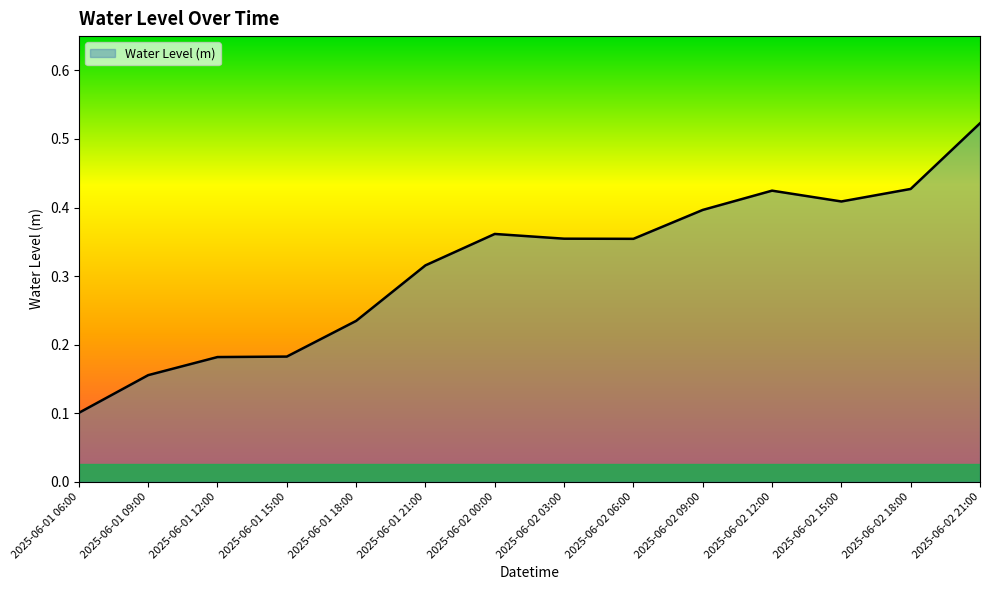

True or false: the data has more than 1 interior local peaks.

True